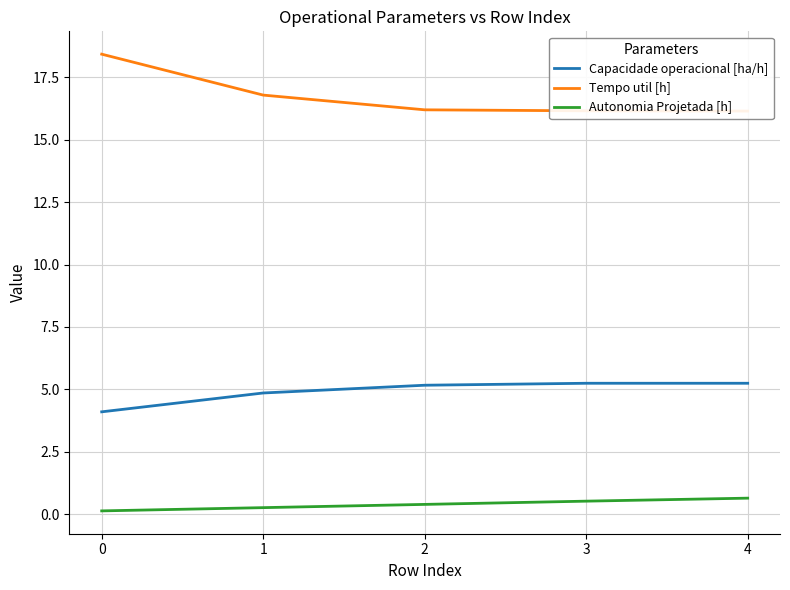

How many series are shown in this chart?

3